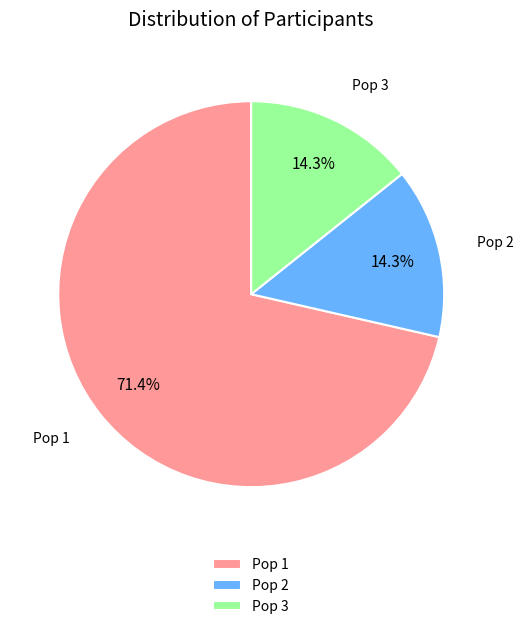

To the nearest percent, what percentage of the pie is Pop 1?

71%